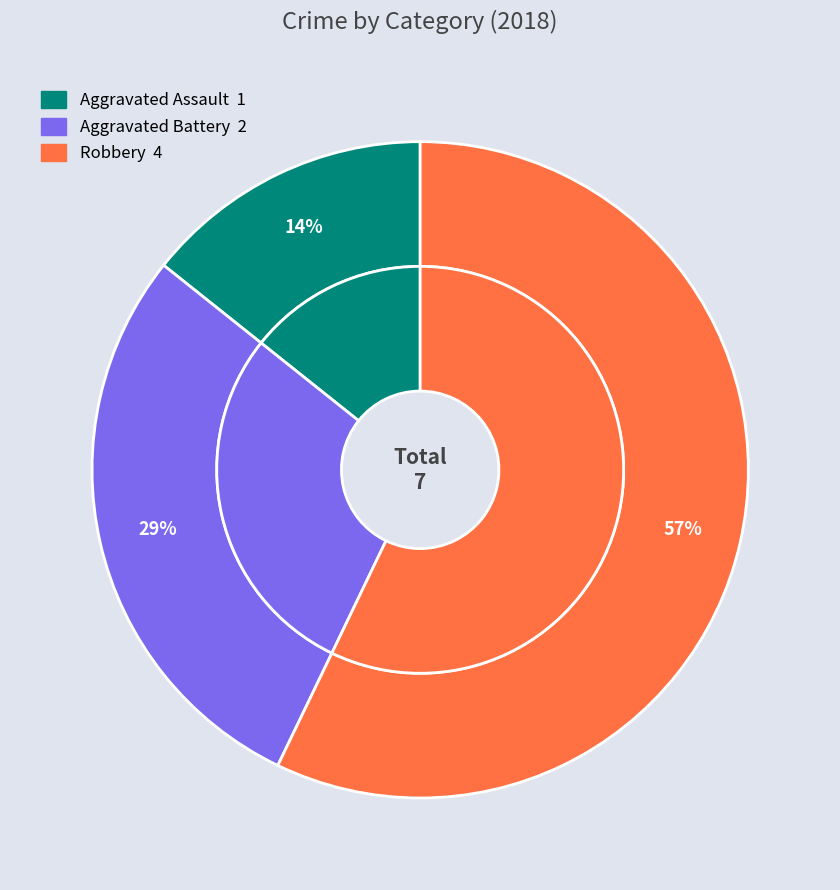

What percentage do Aggravated Assault and Robbery together represent?

71.4%